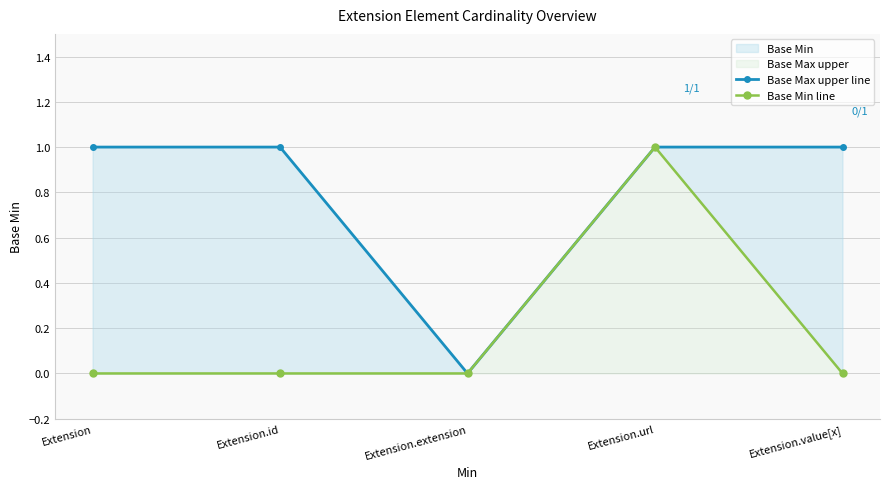

True or false: Base Min line and Base Max upper line cross at least once.

False